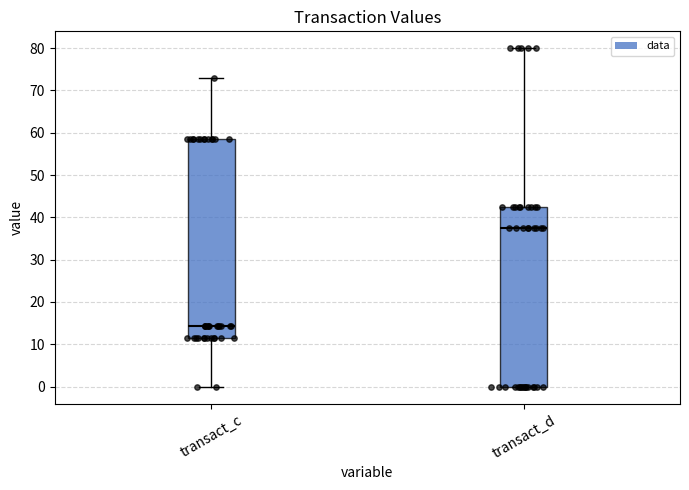

Where does the upper whisker of the box for transact_d end on the y-axis? The values are not printed on the chart, so give them approximately, as read against the axis.

80